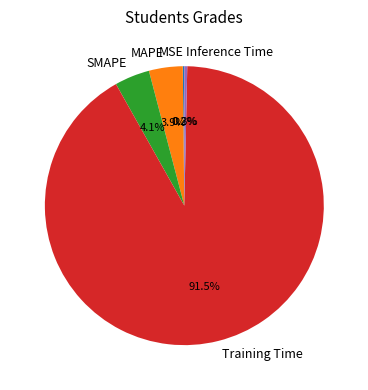

The SMAPE slice represents 19% of the pie. True or false?

False